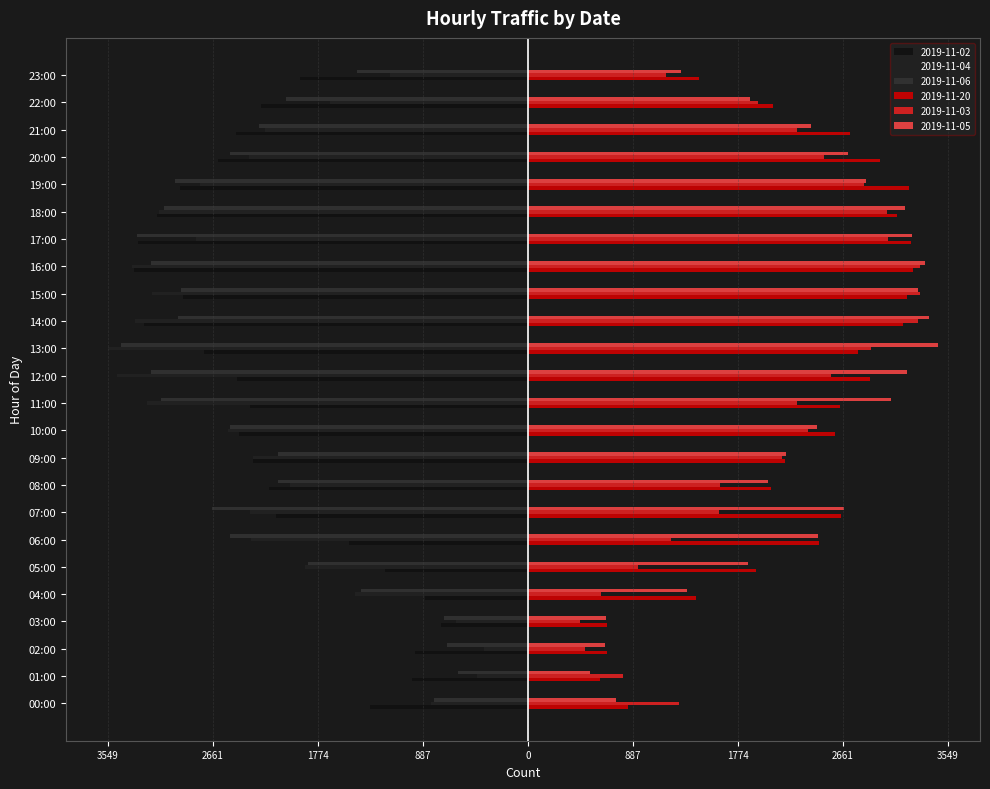

What is the label of the 10th bar from the left?

09:00